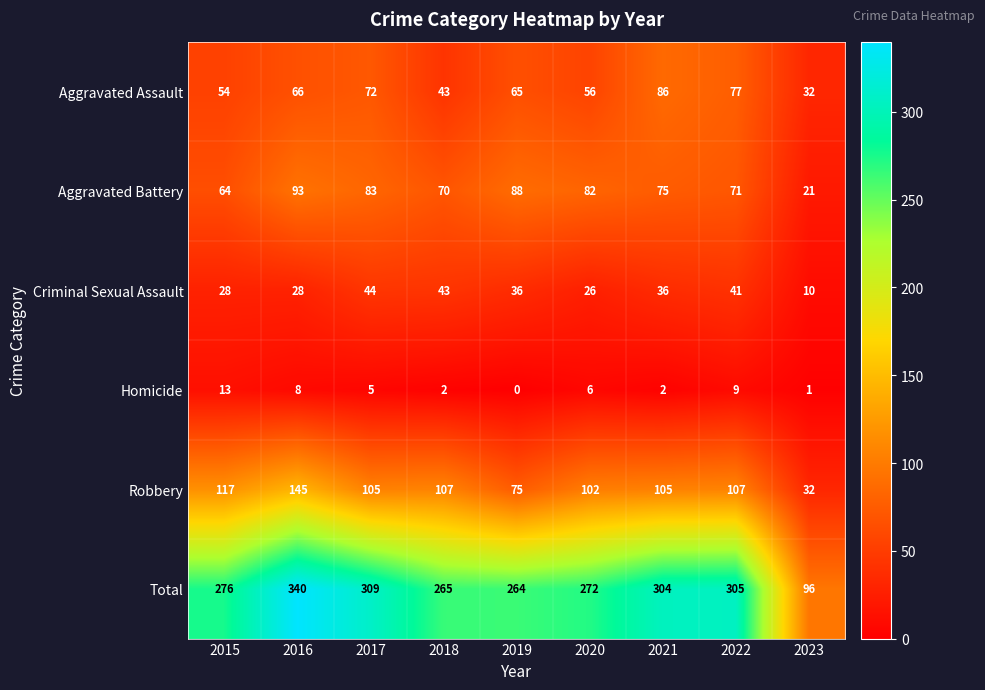

Count the number of categories in the chart.

9